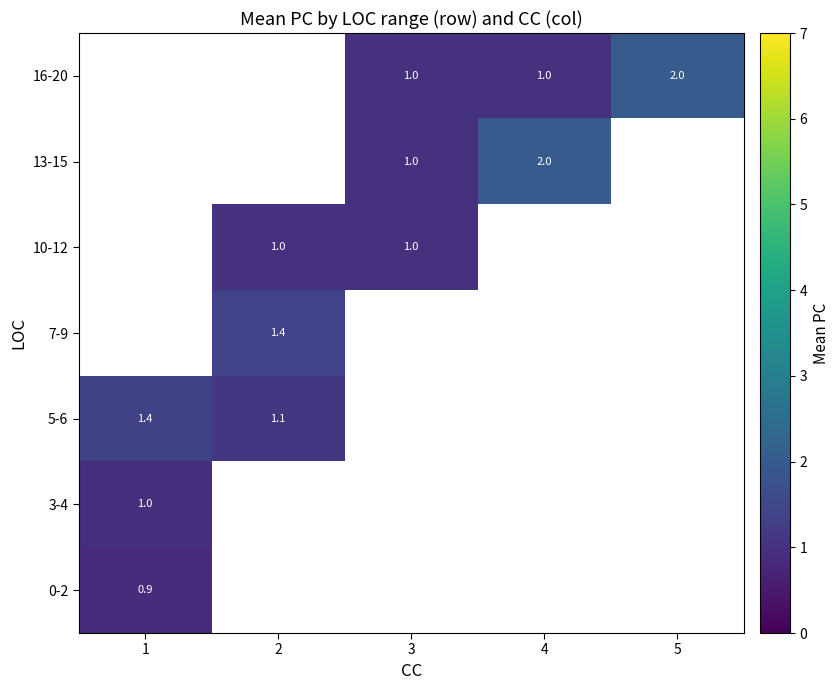

How many categories are shown in the chart?

5